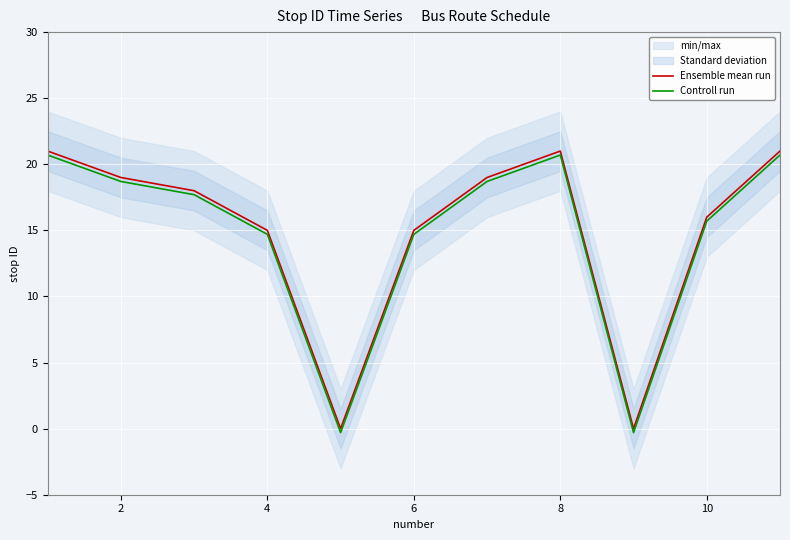

True or false: Controll run has more than 2 interior local peaks.

False